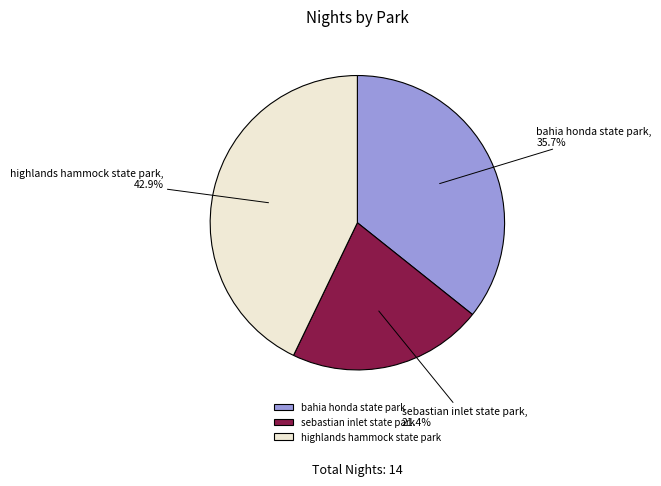

Which slice is the largest?

highlands hammock state park